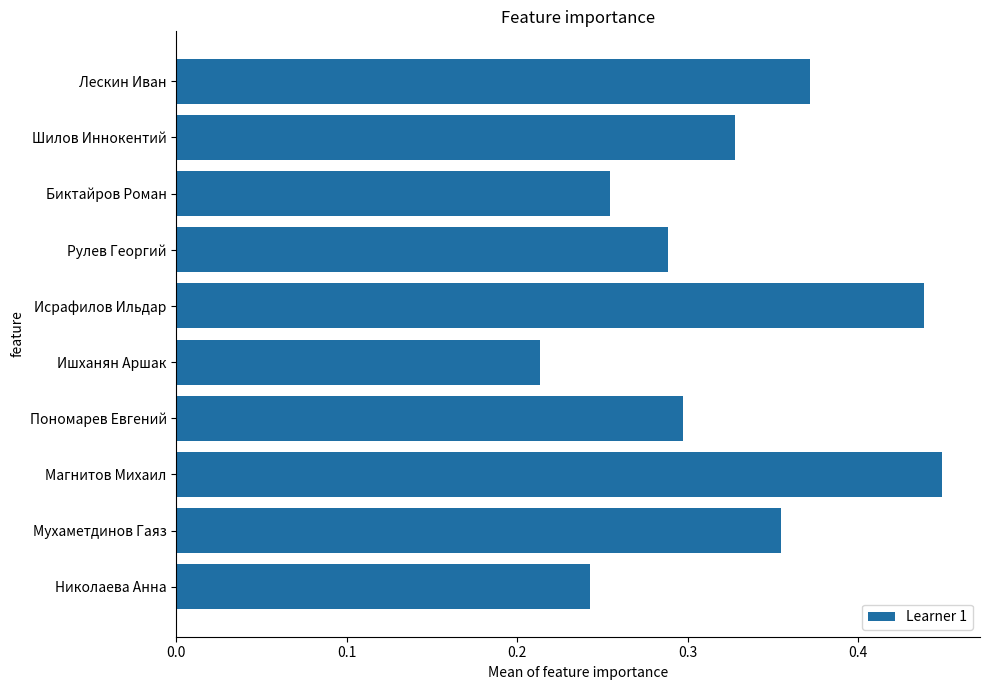

Count the number of categories in the chart.

10